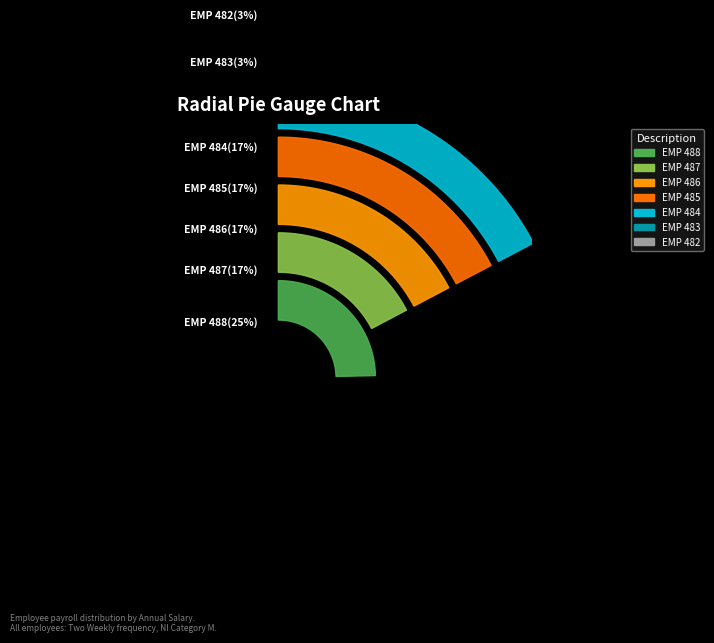

To the nearest percent, what is the average slice percentage?

14%